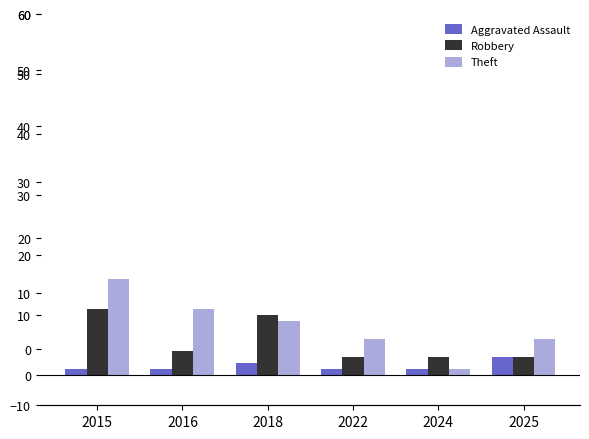

The Theft series shows 0 at 2024. True or false?

False